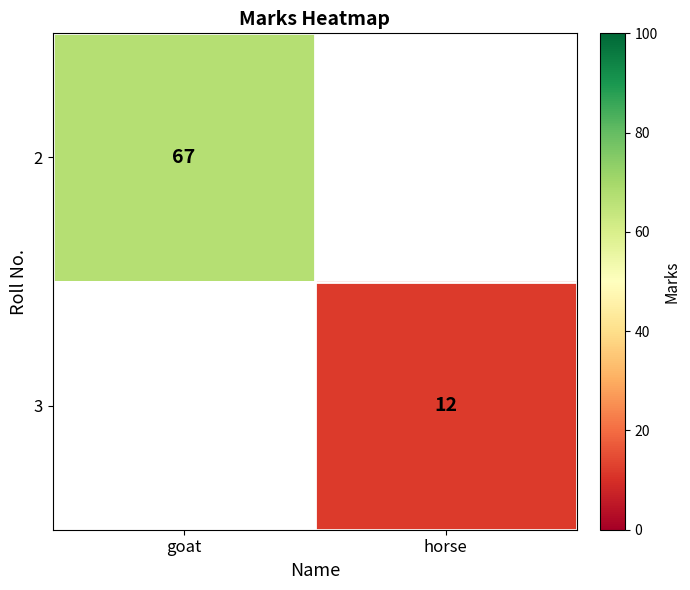

True or false: 3 has a value of 19 at horse.

False